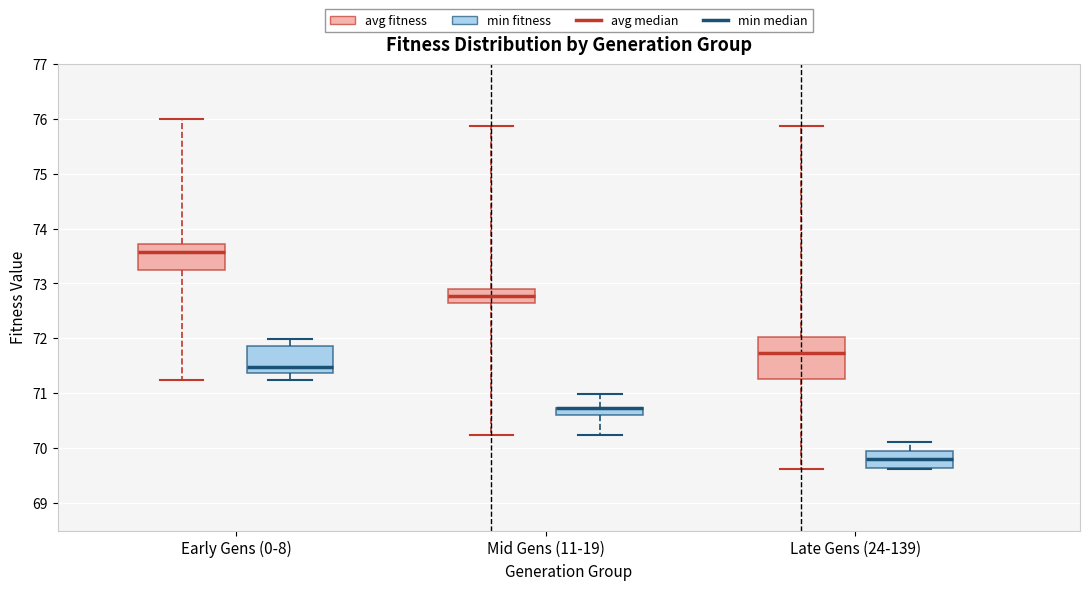

Which box is the tallest, from its lower edge to its upper edge?

Late Gens (24-139) (avg fitness)